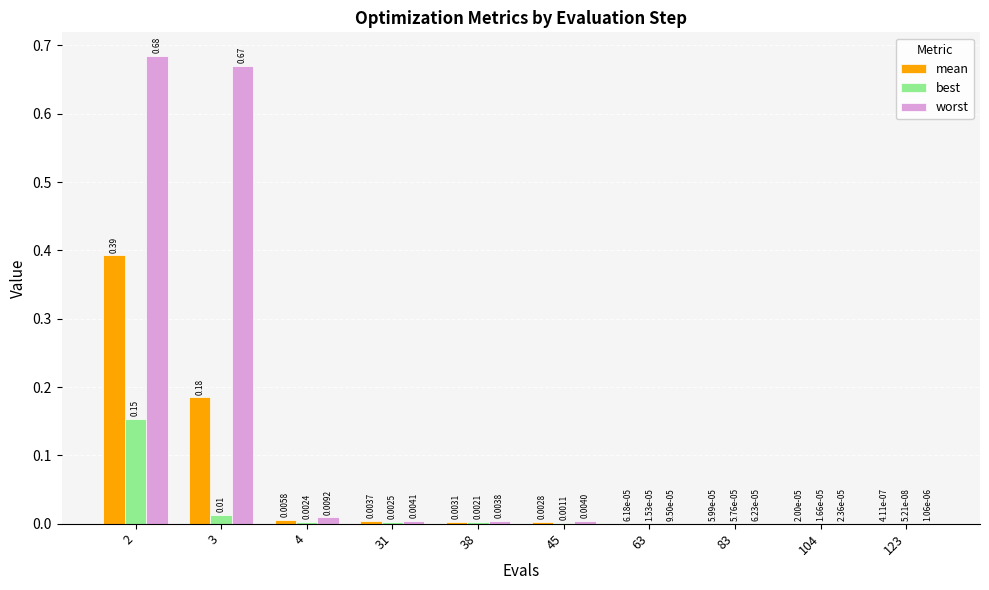

Which series has the largest total across all categories?

worst